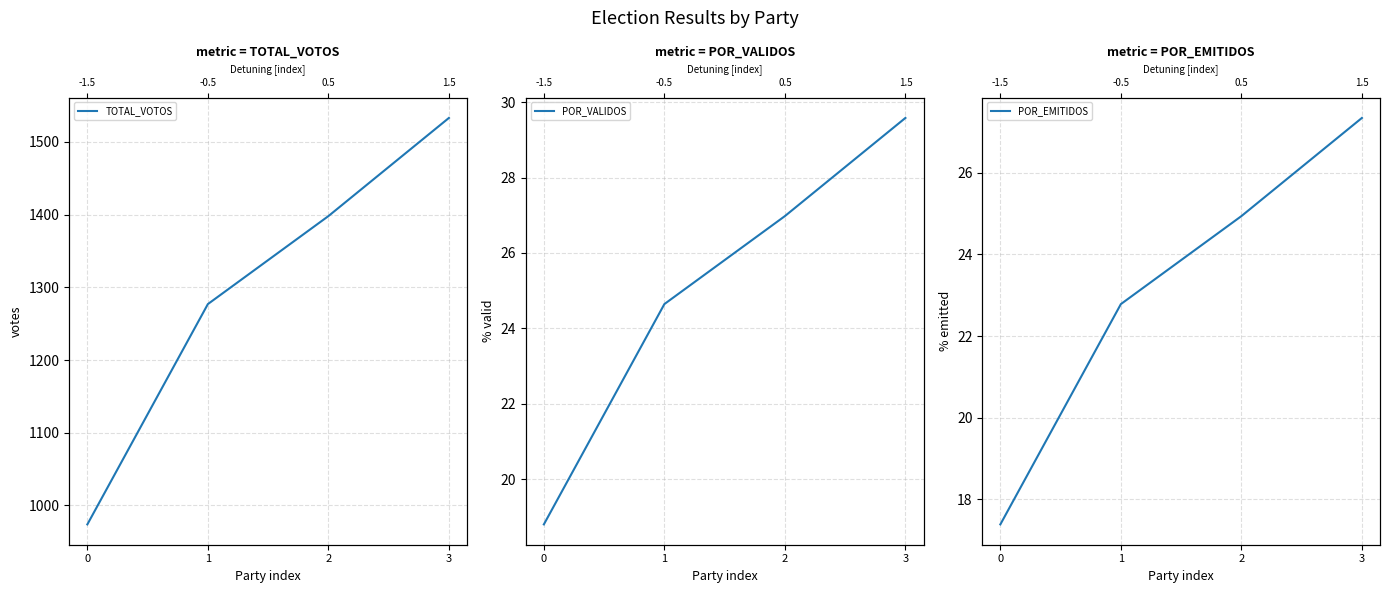

Which category has the highest value in the POR_EMITIDOS series?

3